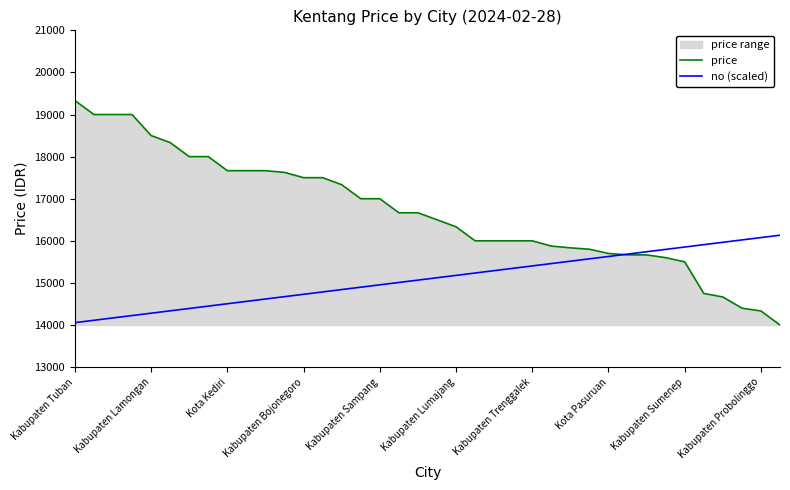

Rank the series by their average value, from highest to lowest.

price, no (scaled)